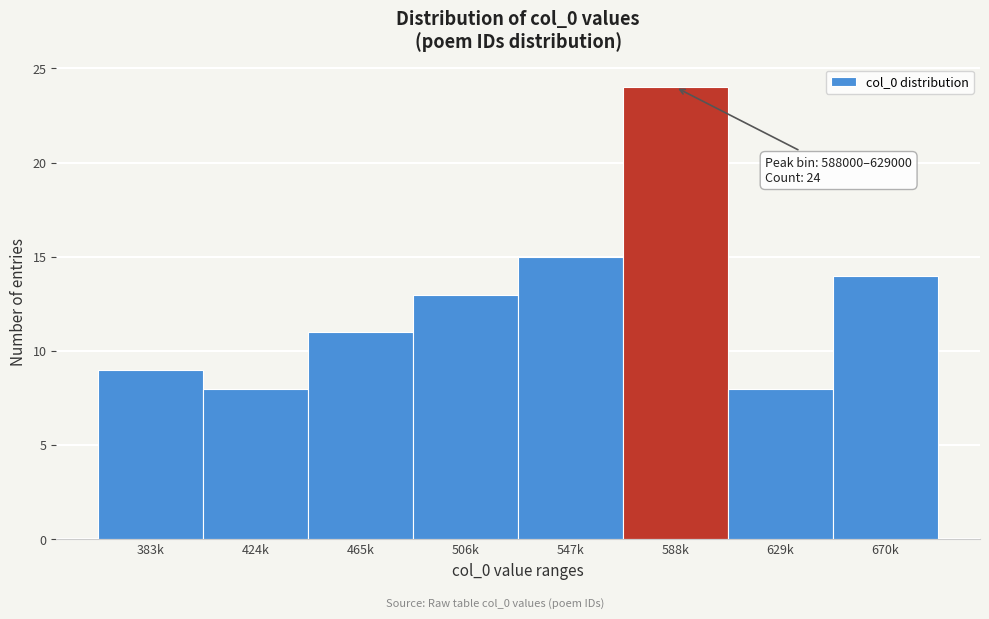

Reading right to left, what are all the values shown in this chart?

670k=14	629k=8	588k=24	547k=15	506k=13	465k=11	424k=8	383k=9